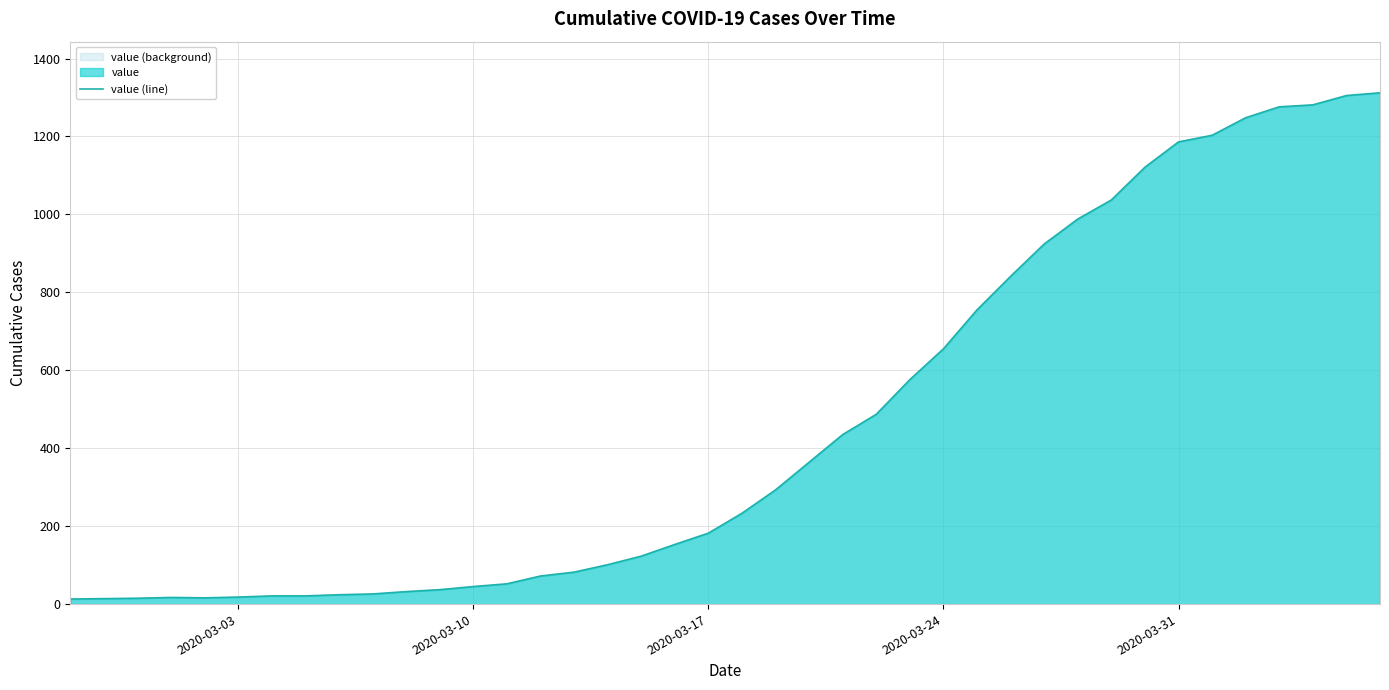

What is the difference between the maximum and minimum values?

1299